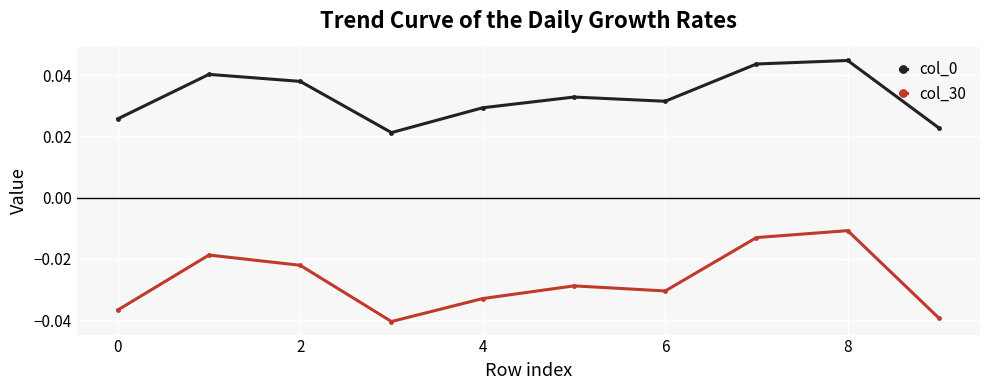

True or false: col_30 and col_0 intersect in this chart.

False